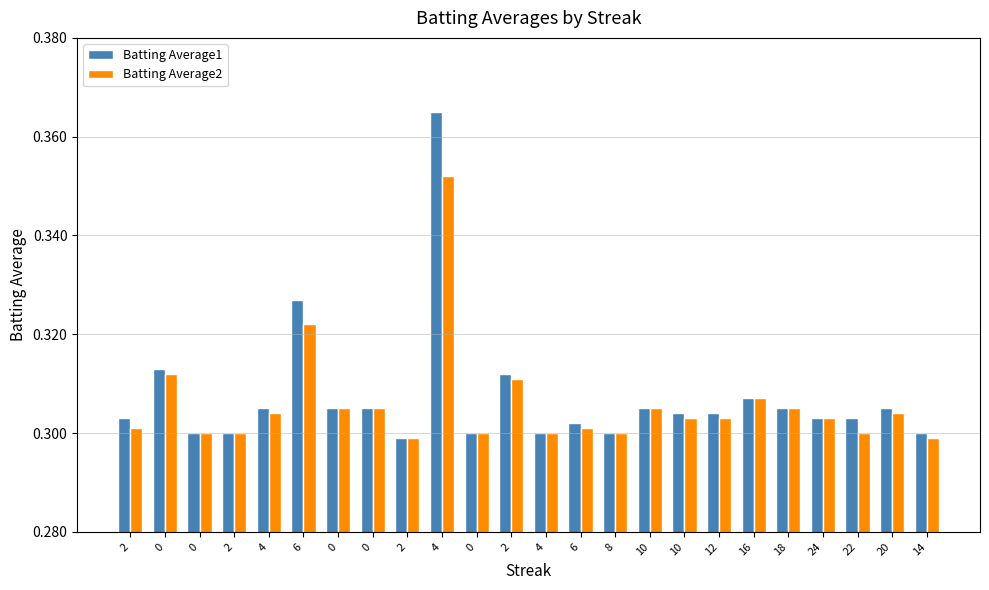

Which series has the widest spread of values?

Batting Average1